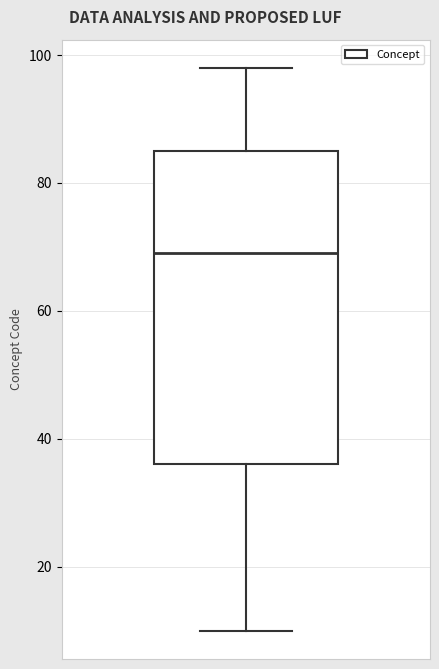

Where does the lower whisker of the box end on the y-axis? The values are not printed on the chart, so give them approximately, as read against the axis.

10